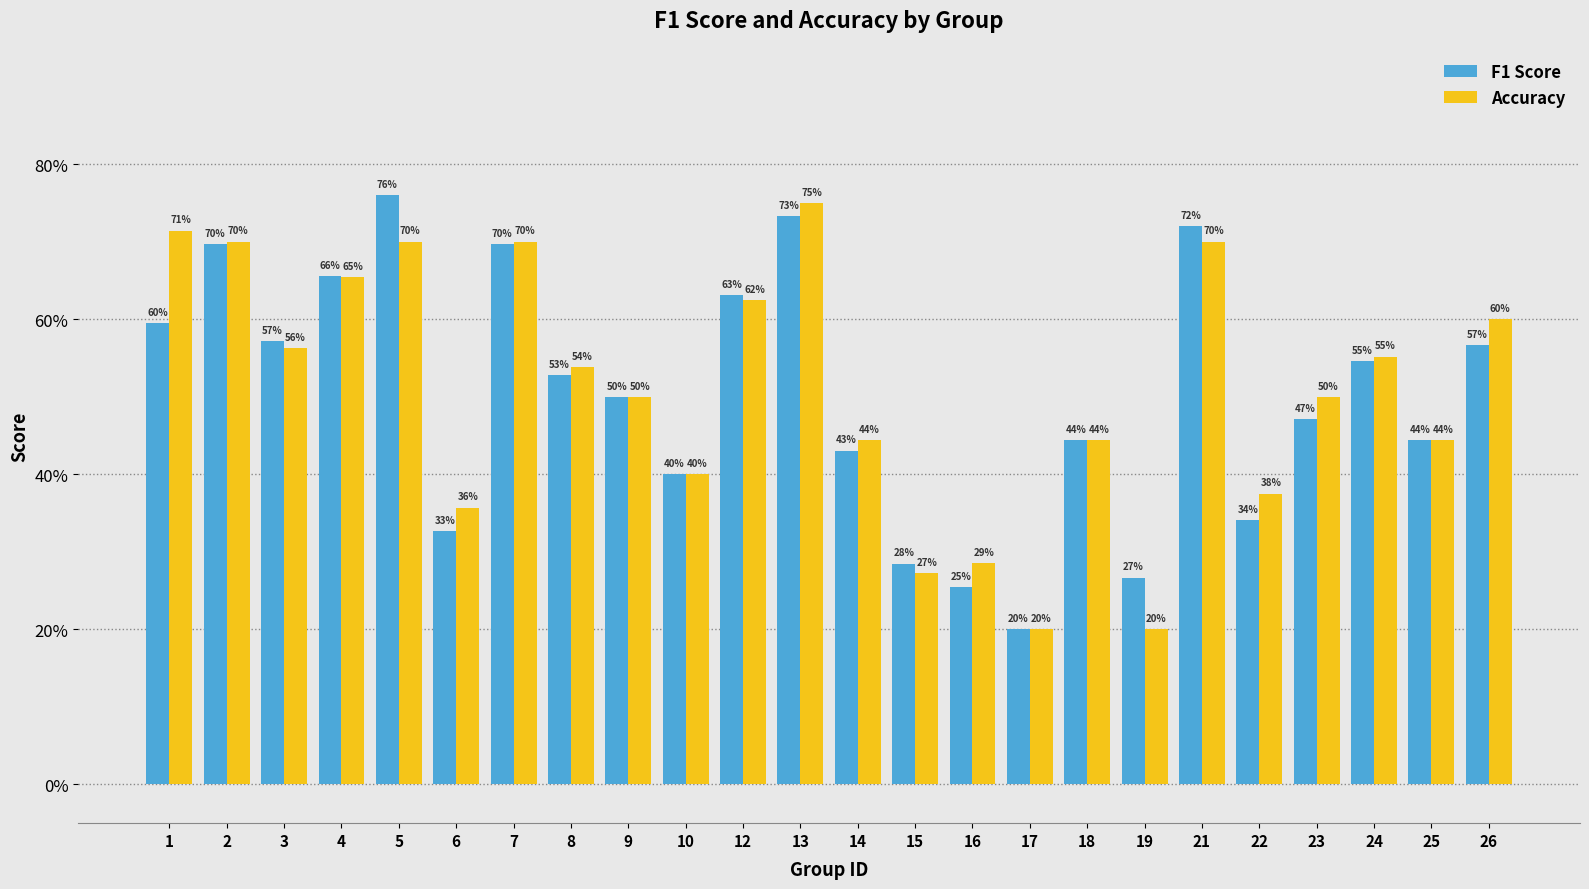

Does the chart contain stacked bars?

No